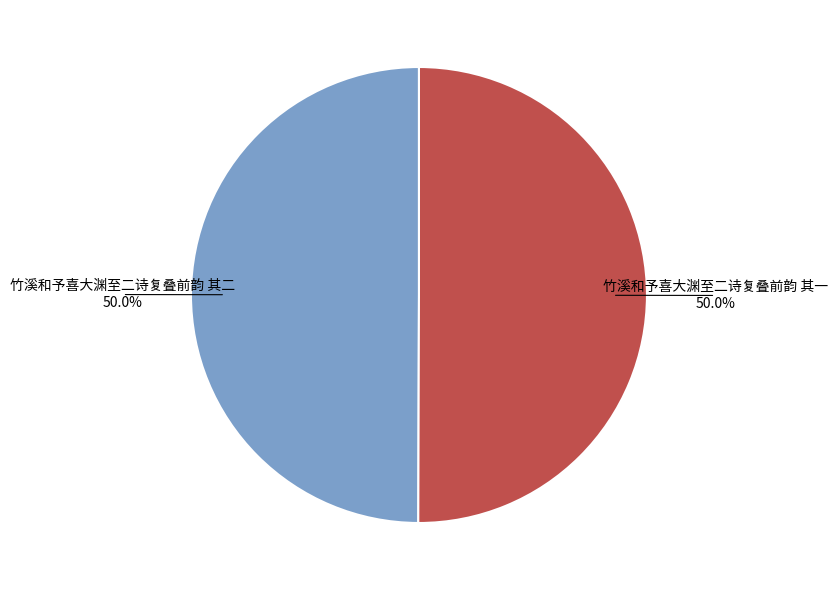

How many slices are in this pie chart?

2